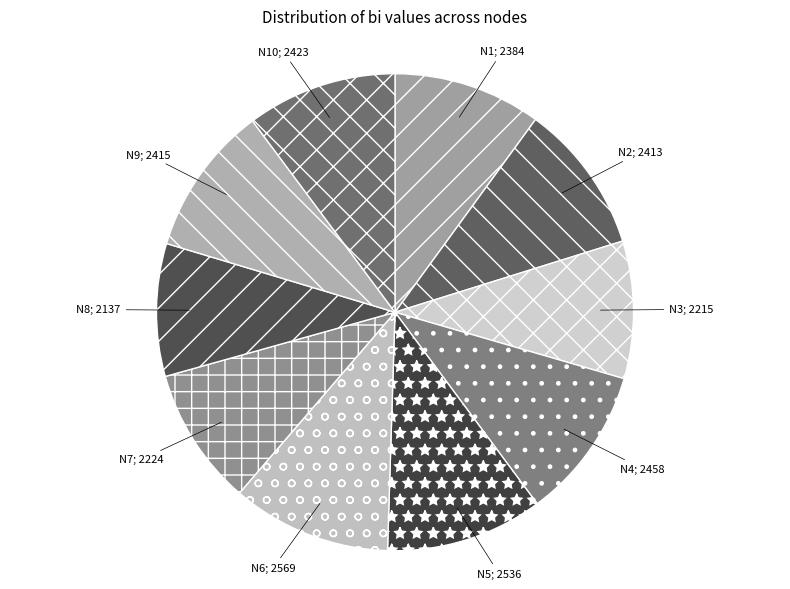

To the nearest percent, what is the difference between the largest and smallest slice percentages?

2%